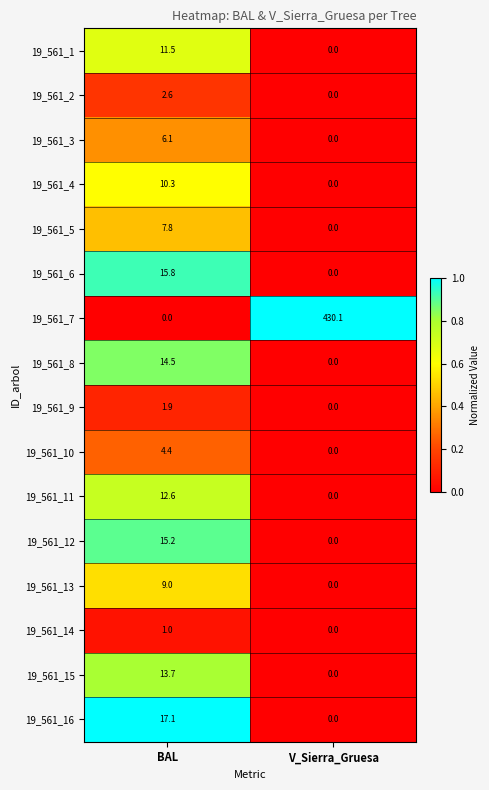

How many data points does each series have?

2